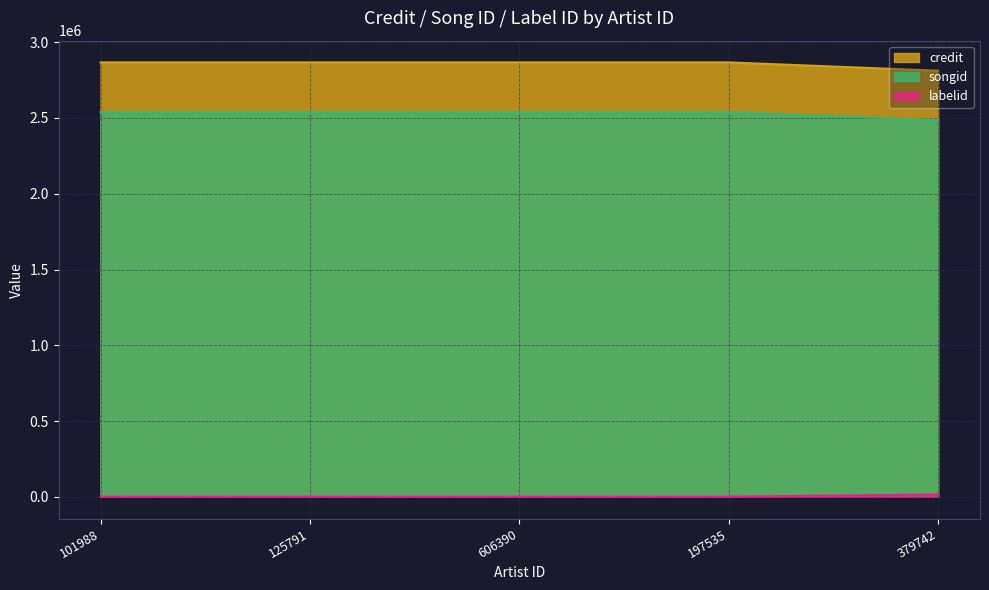

At how many categories does at least one series exceed 1950471?

5